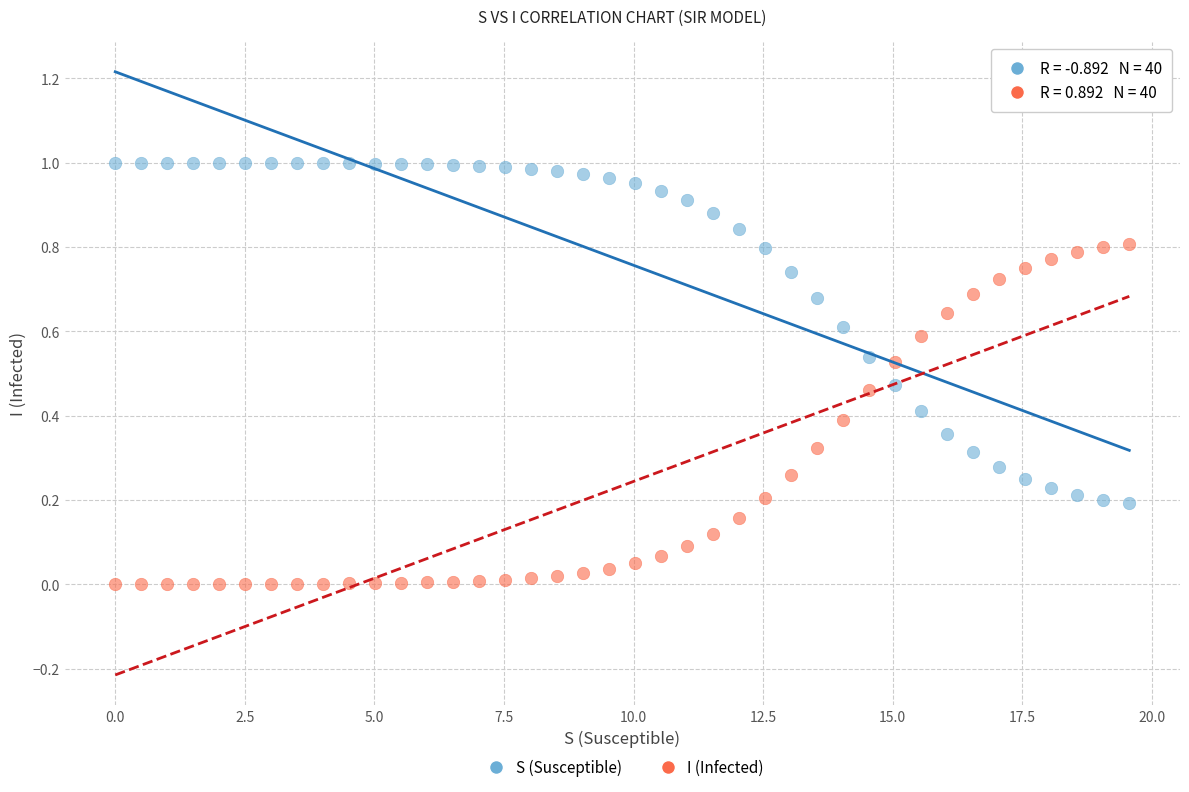

Which series contains the highest Y value?

S (Susceptible)